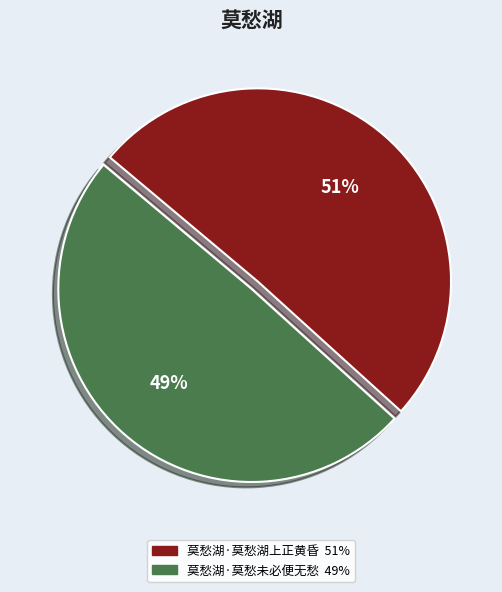

Between 莫愁湖·莫愁未必便无愁 and 莫愁湖·莫愁湖上正黄昏, which is larger?

莫愁湖·莫愁湖上正黄昏